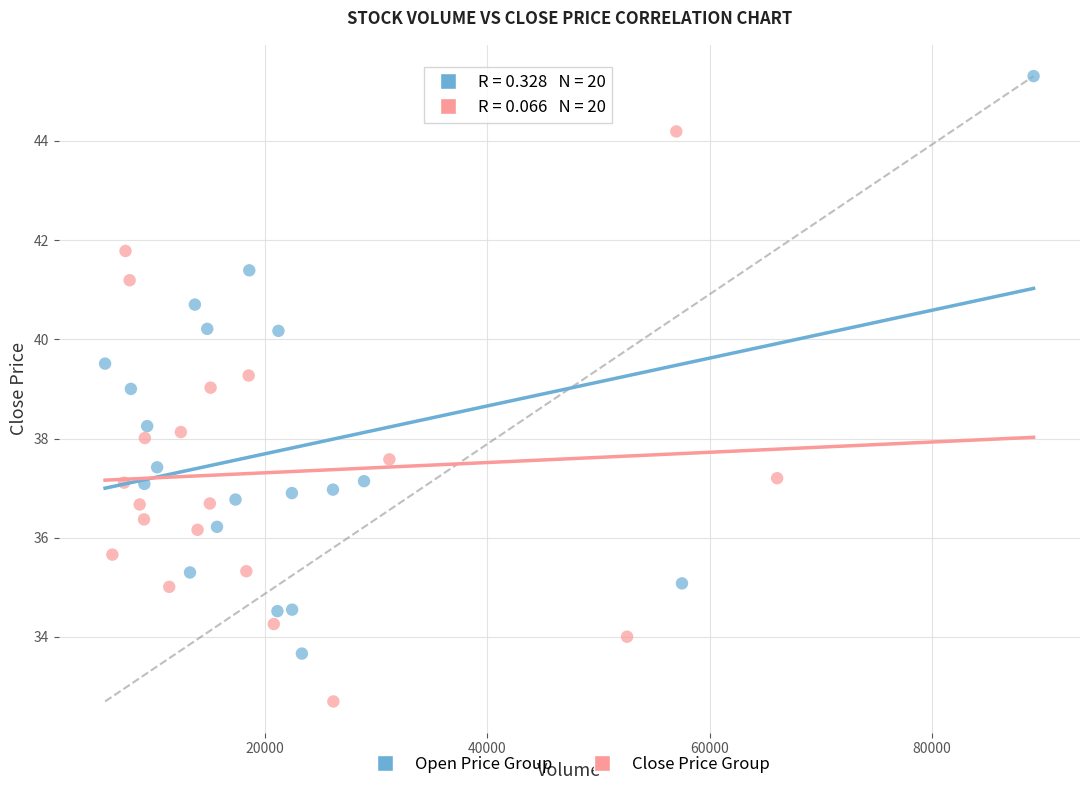

Which series reaches the maximum Y coordinate?

Open Price Group